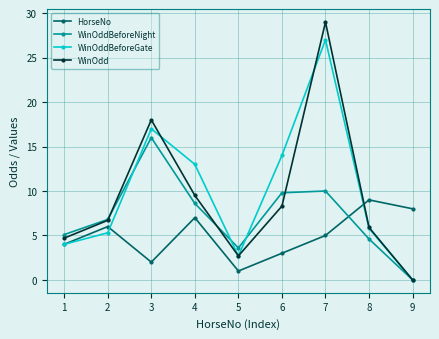

True or false: WinOddBeforeNight has a value of 4.3 at 2.

False